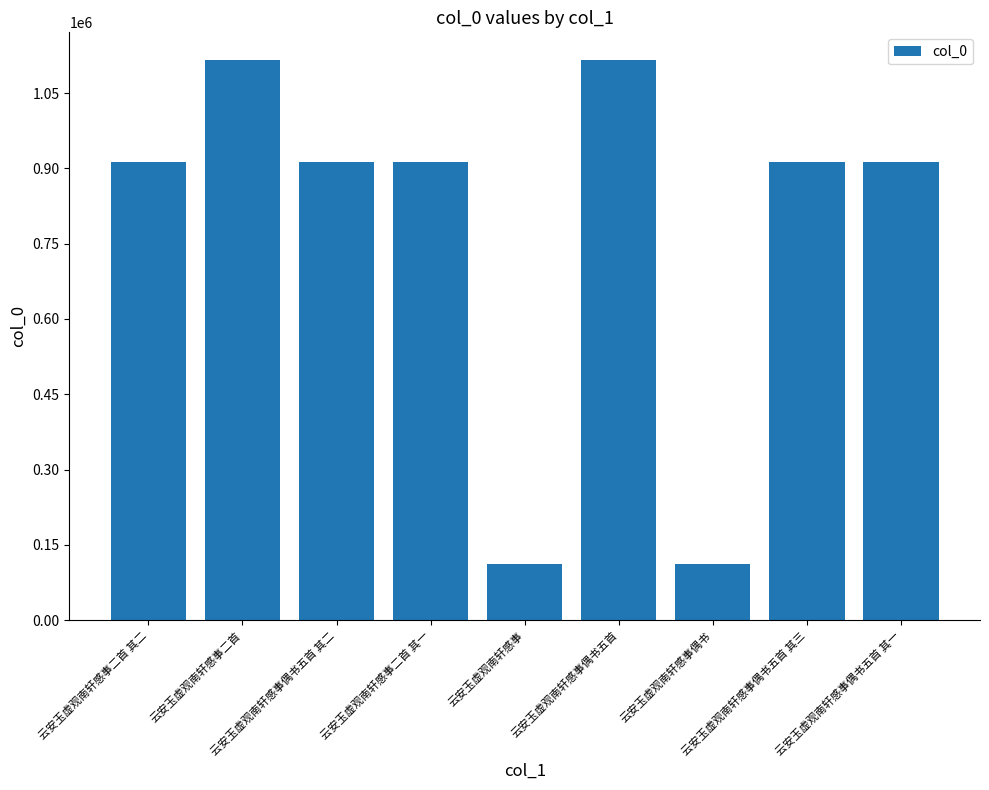

What is the greatest value displayed?

1115084